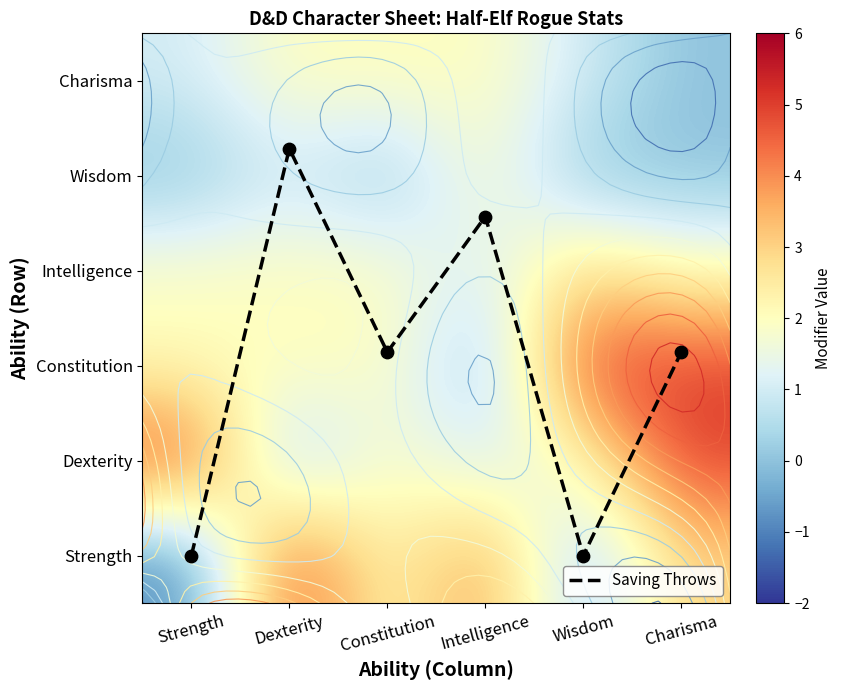

At how many categories does at least one series exceed 2?

6